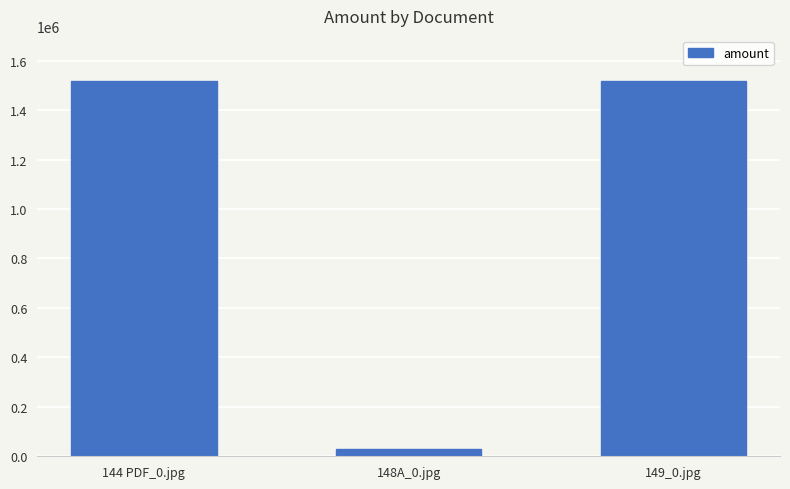

What is the average value?

1023000